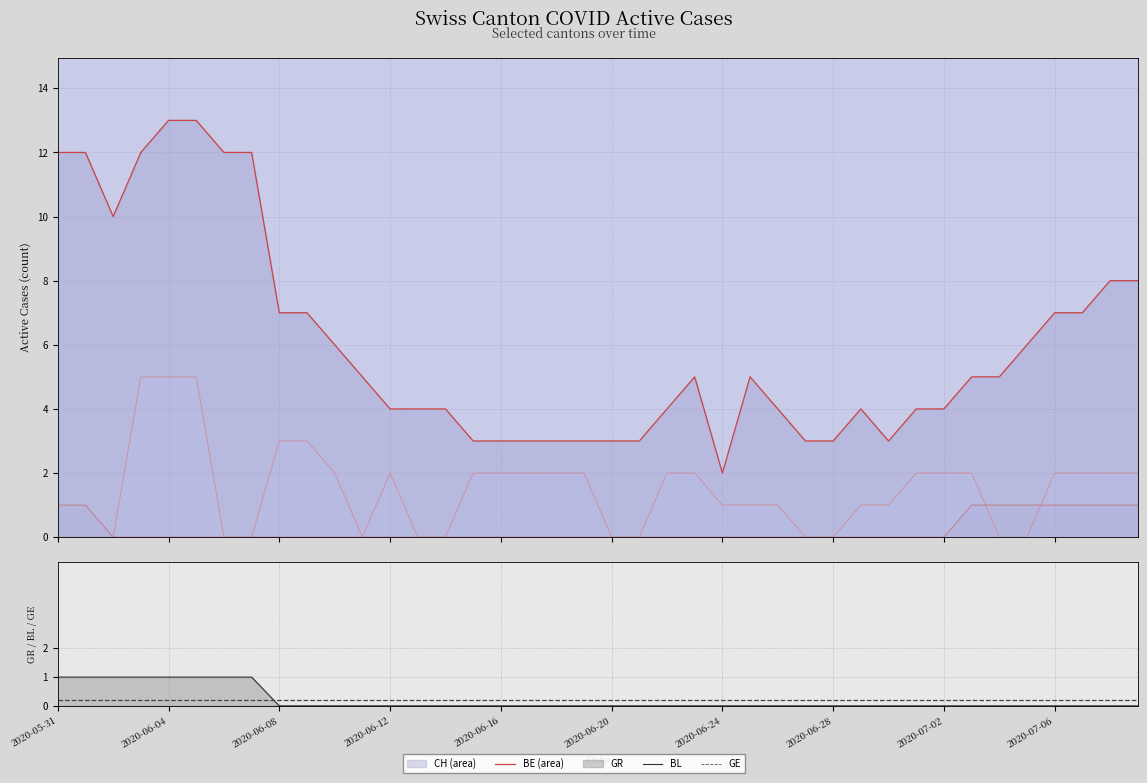

How many interior local valleys does the CH series have?

3